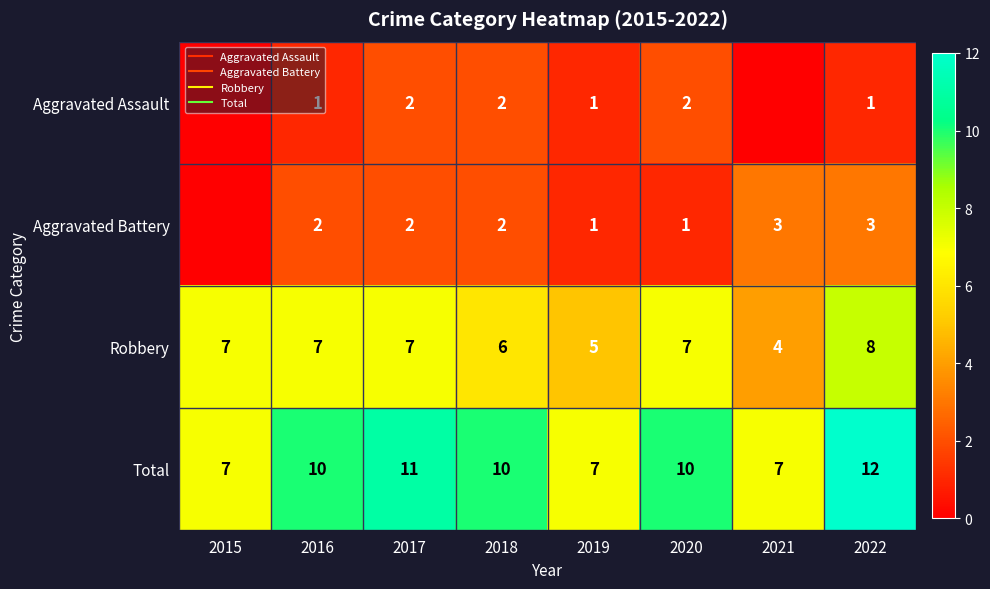

Between 2017 and 2022, which is larger?

2017